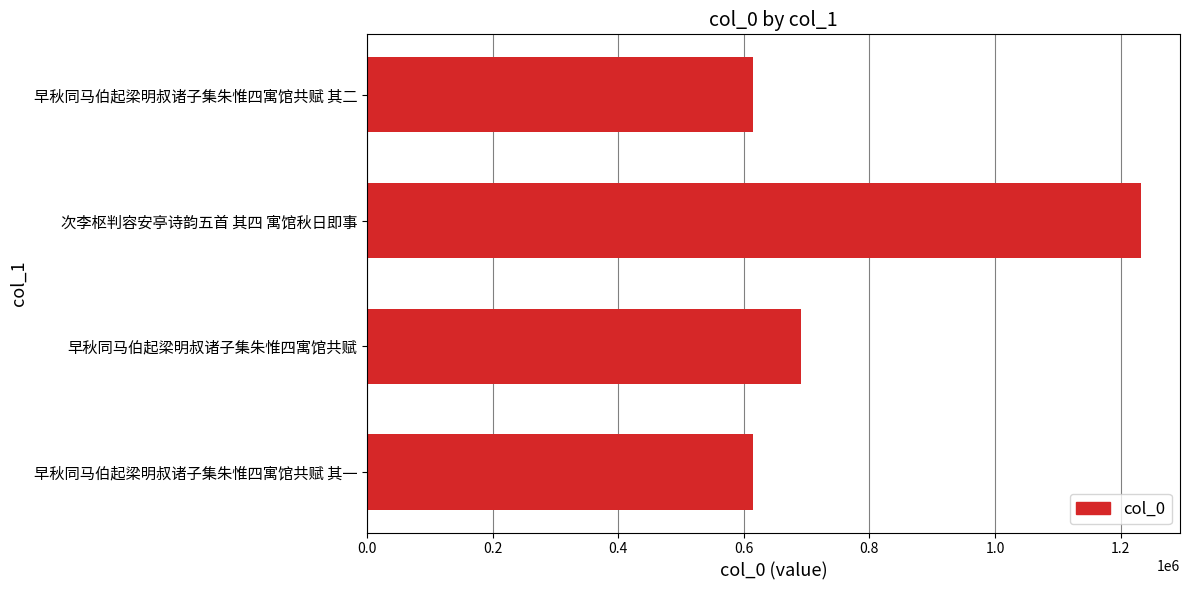

What is the minimum value shown in the chart?

615450